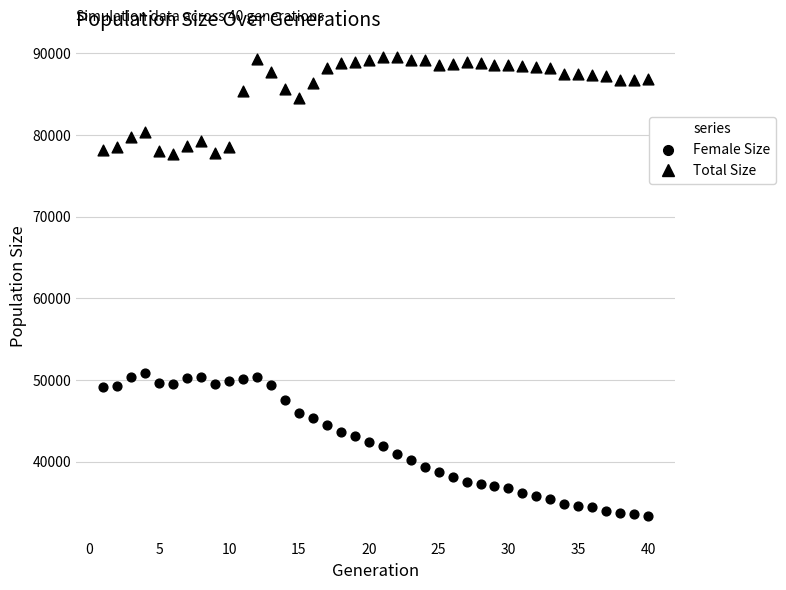

How many points are shown in the scatter plot?

80